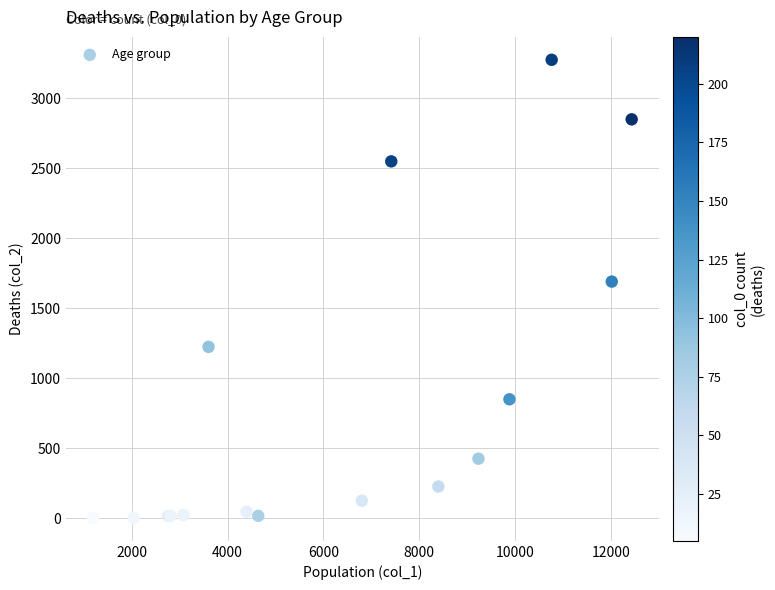

What Y value in the scatter plot is closest to 1638?

1690